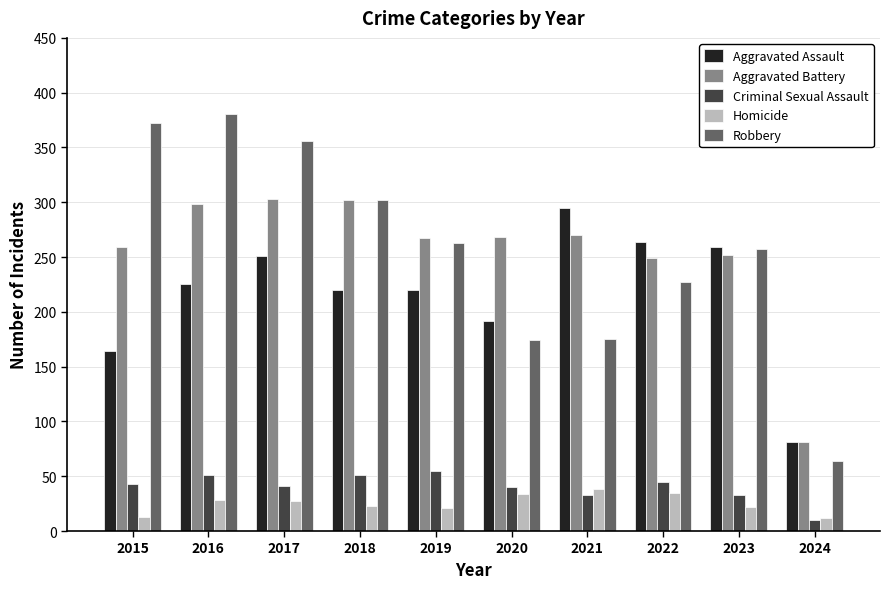

How many bars are there in each group?

5